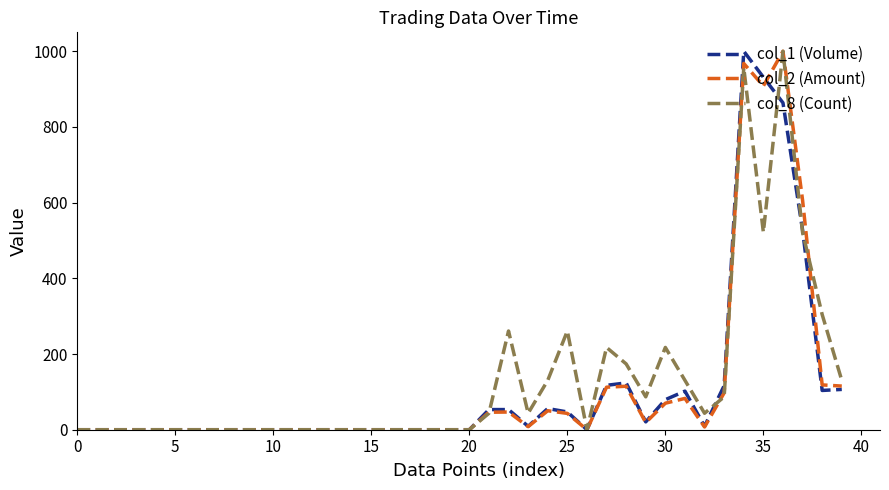

What is the greatest value displayed?

1000.0